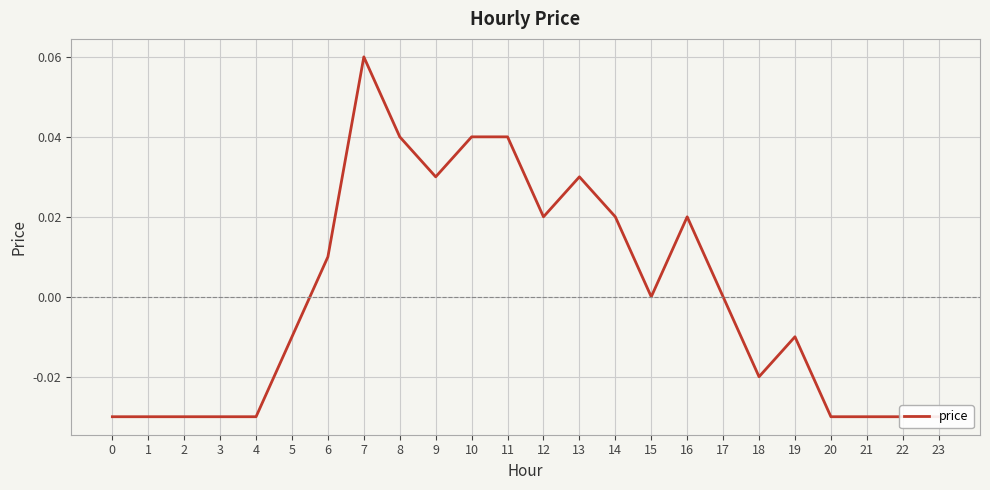

Reading right to left, transcribe all the data shown in this chart.

-0.0	-0.0	-0.0	-0.0	-0.0	-0.0	0.0	0.0	0.0	0.0	0.0	0.0	0.0	0.0	0.0	0.0	0.1	0.0	-0.0	-0.0	-0.0	-0.0	-0.0	-0.0